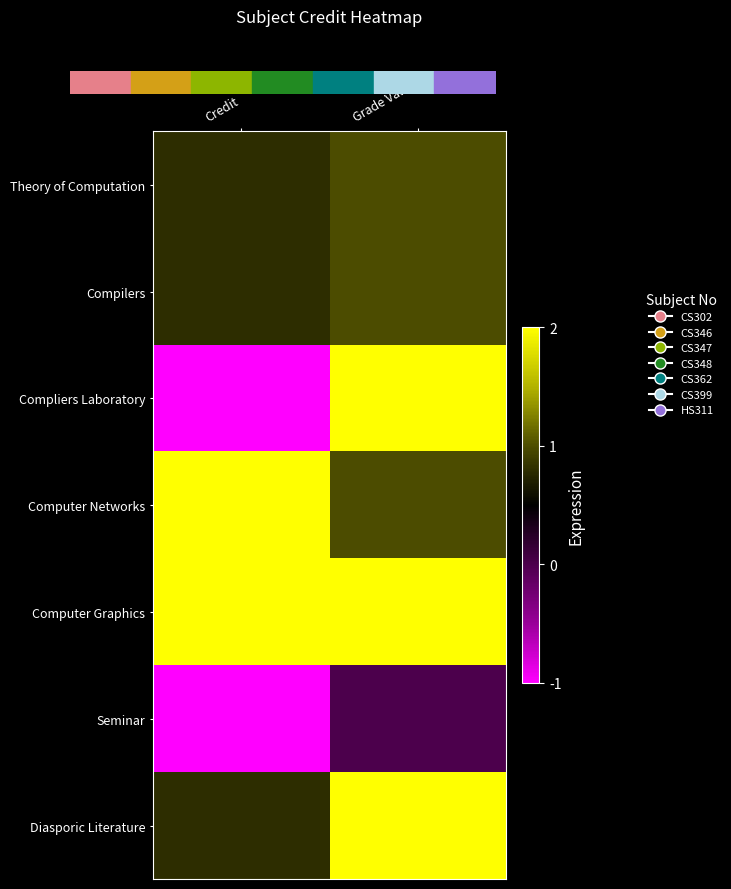

Is the value of Compilers at Credit greater than the value of Computer Networks at Credit?

No